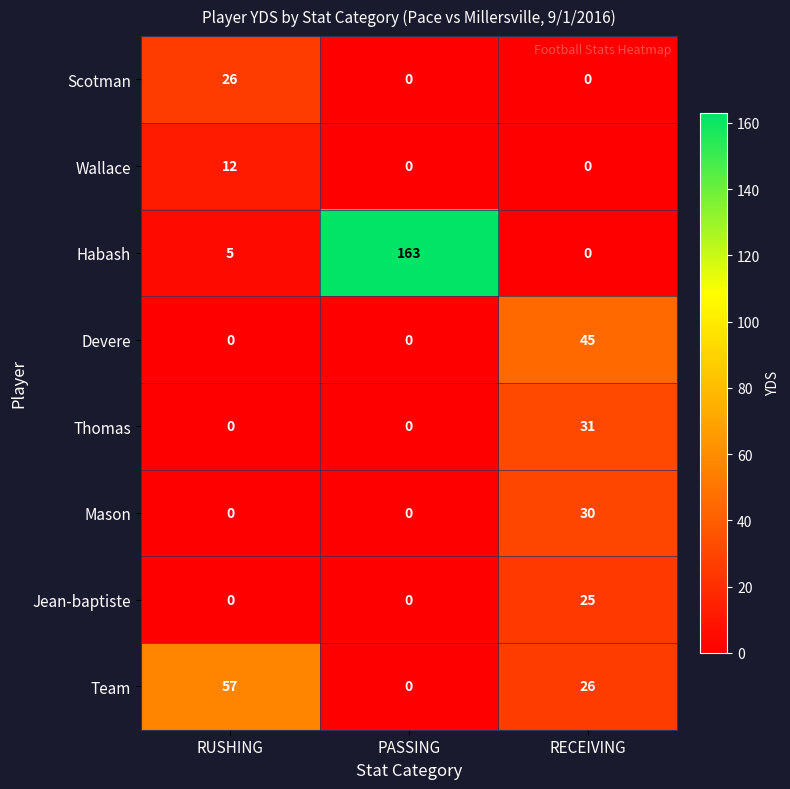

The Mason series shows 53 at RECEIVING. True or false?

False